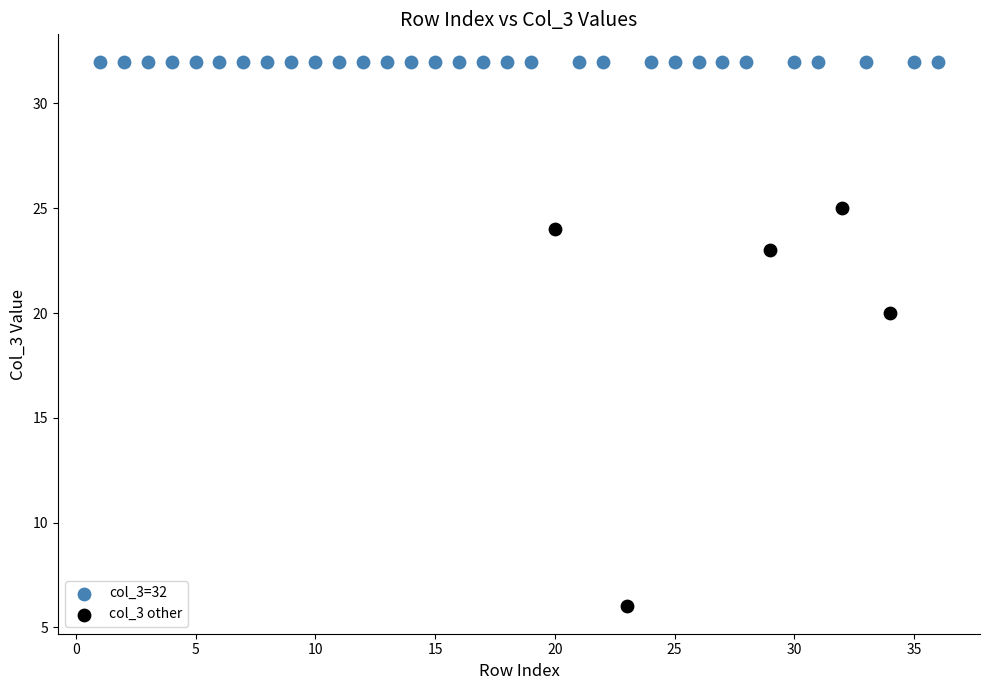

Which series reaches the minimum Y coordinate?

col_3 other